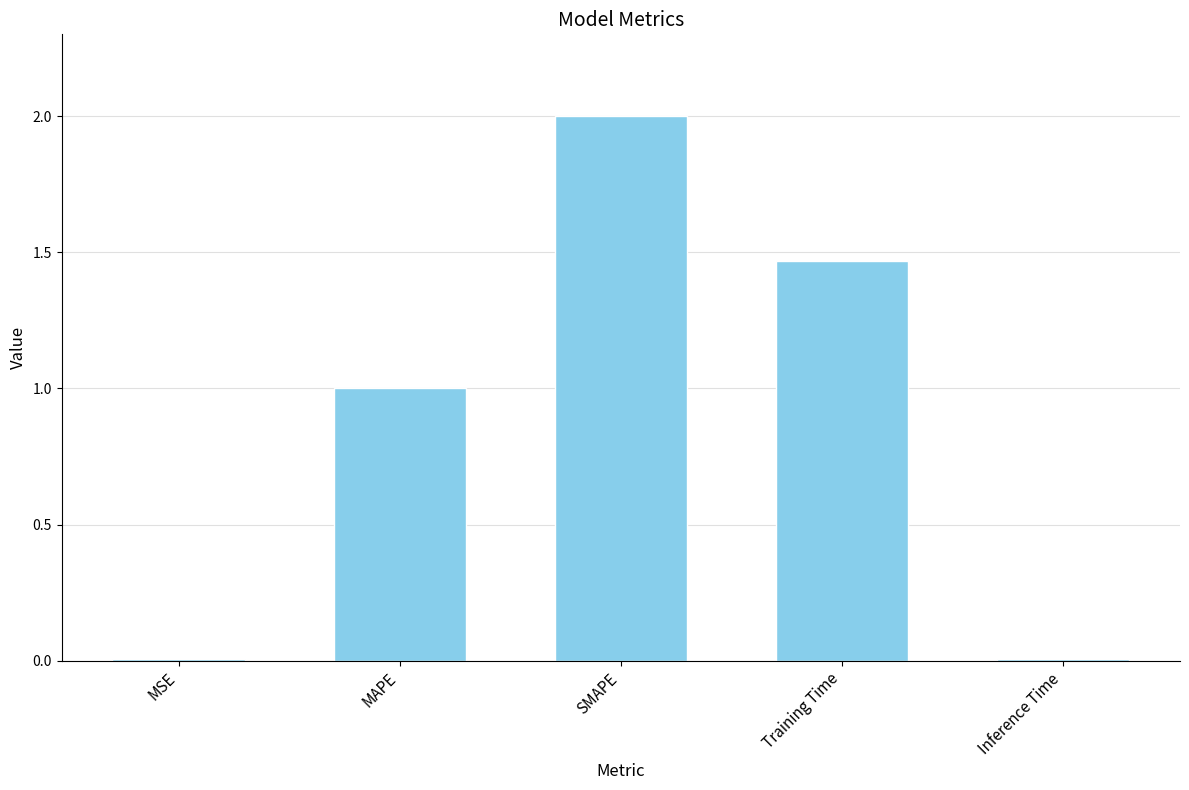

What is the ratio of the value at Training Time to the value at SMAPE?

0.7